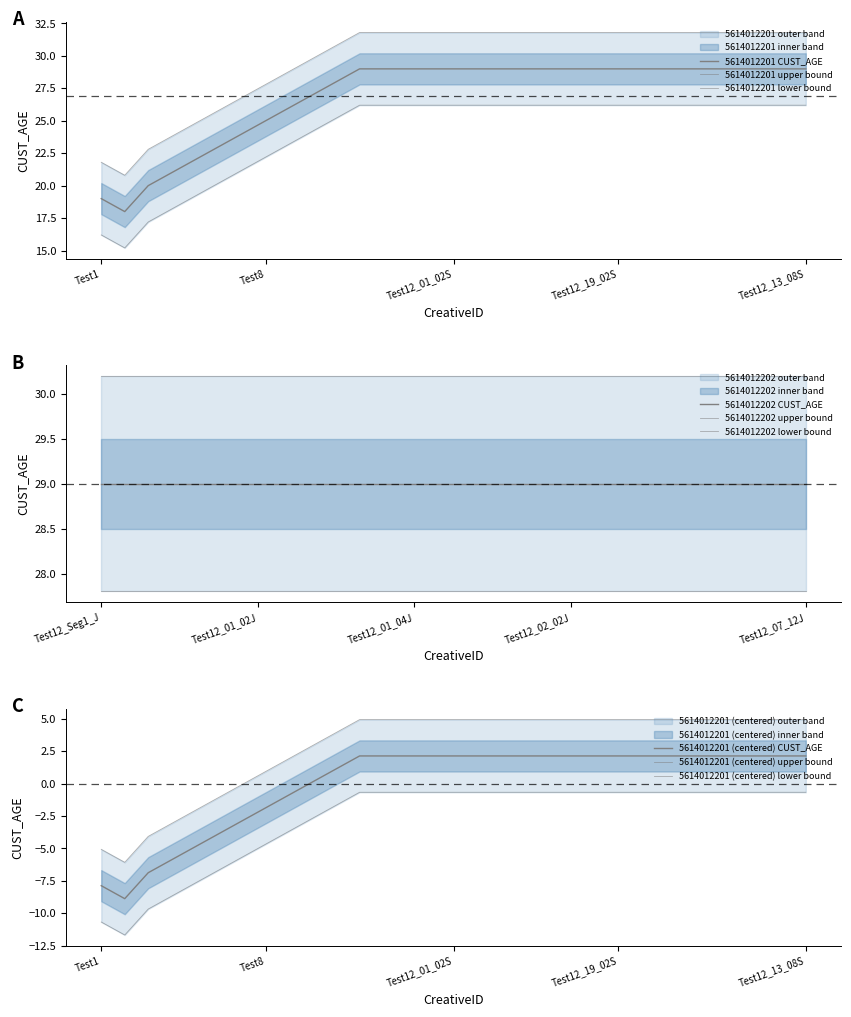

What is the approximate value at Test8, to the nearest 10?

20